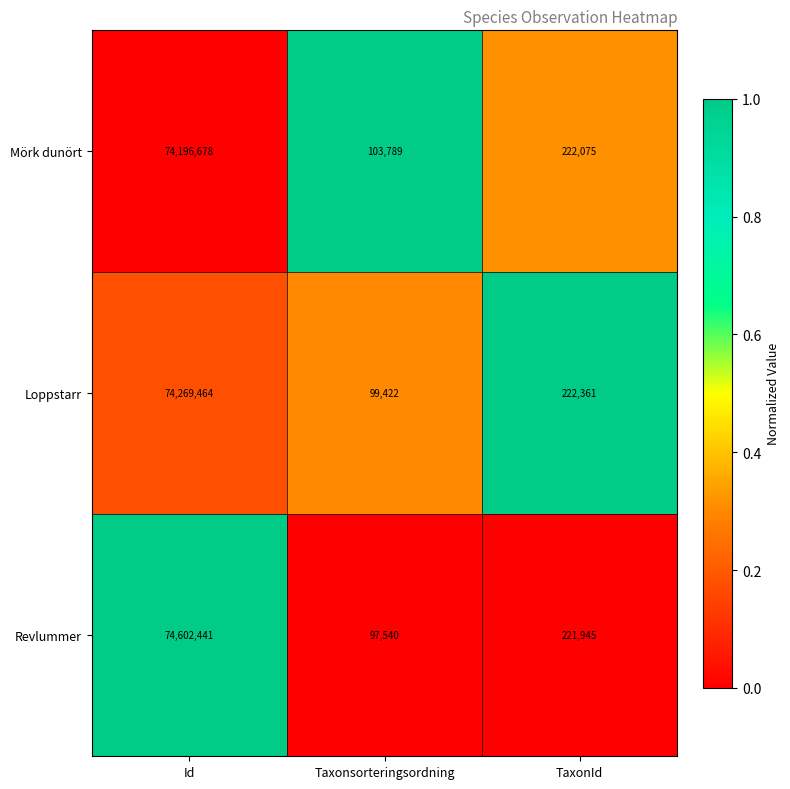

What is the average value of the Loppstarr series?

24863749